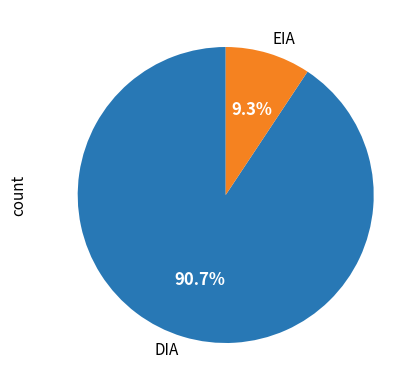

Which slice is the largest?

DIA